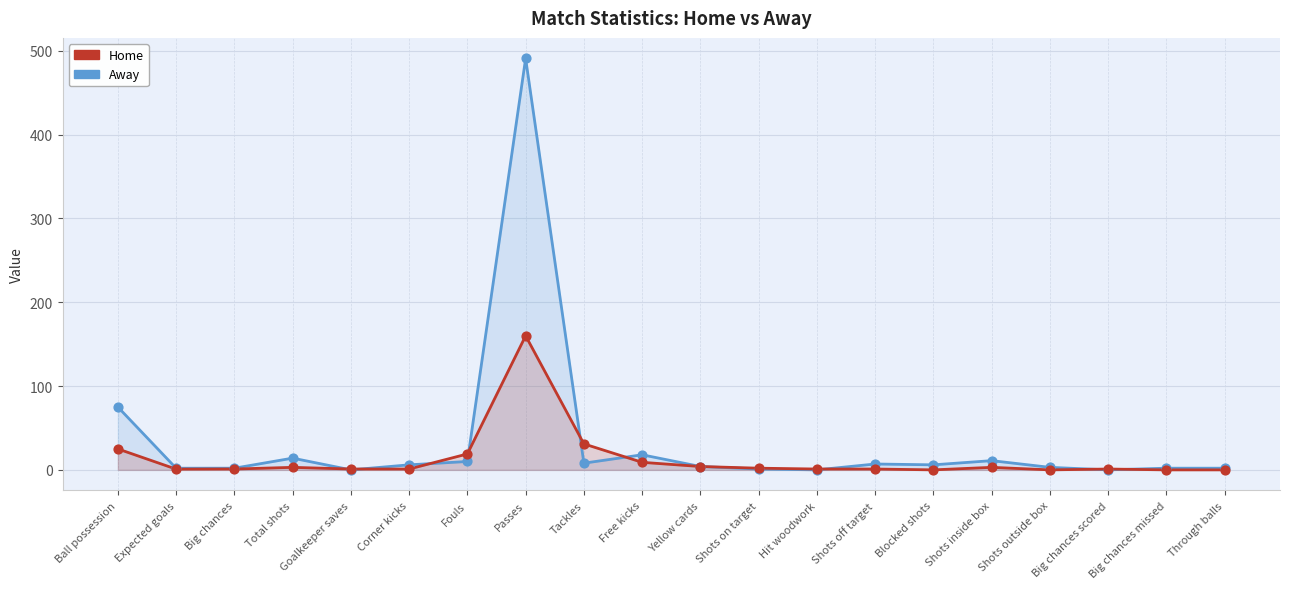

At which category is the sum across all series the highest?

Passes